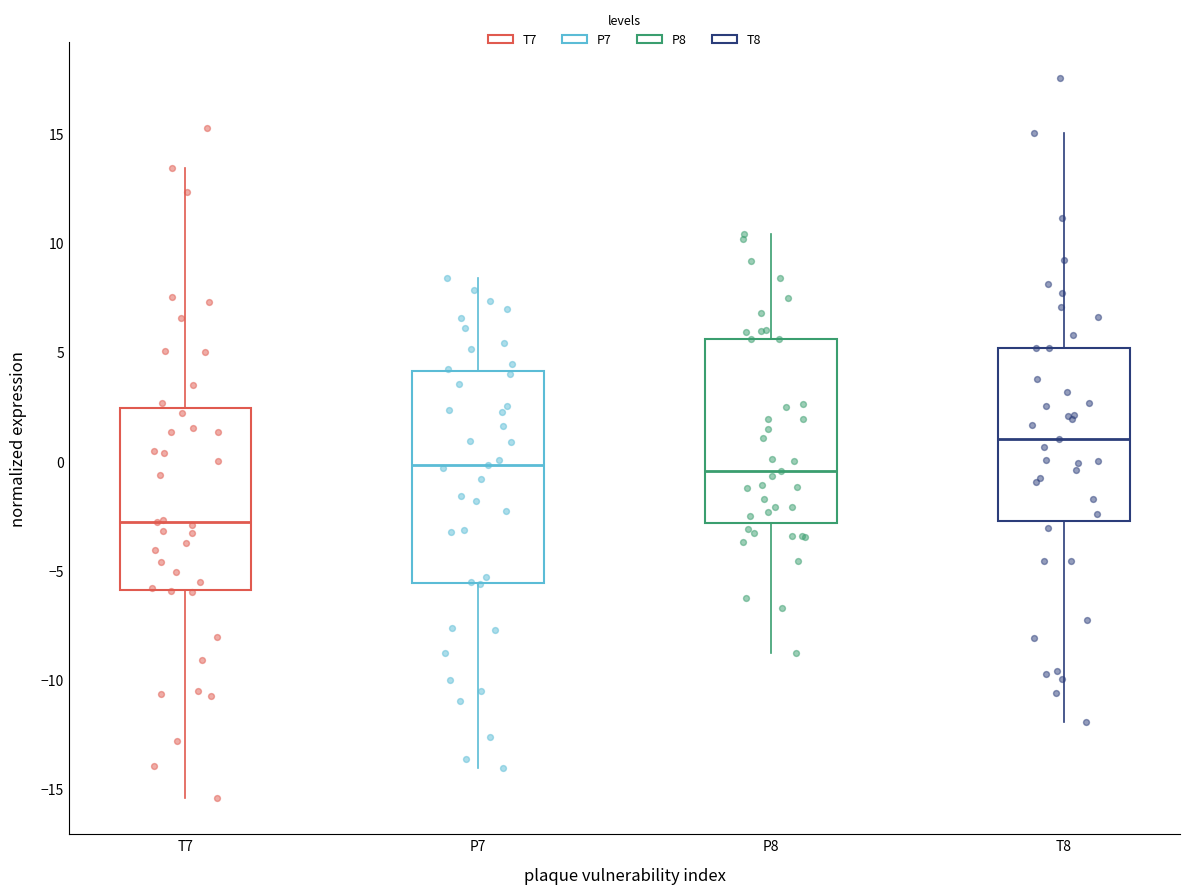

Reading left to right, read every box against the y-axis: the position of its median line, the range the box covers, and the ends of its whiskers. The values are not printed on the chart, so give them approximately, as read against the axis.

T7: median -3.0, box -6.0 to 2.5, whiskers -15.5 to 13.5
P7: median 0.0, box -5.5 to 4.0, whiskers -14.0 to 8.5
P8: median -0.5, box -3.0 to 5.5, whiskers -9.0 to 10.5
T8: median 1.0, box -3.0 to 5.0, whiskers -12.0 to 15.0